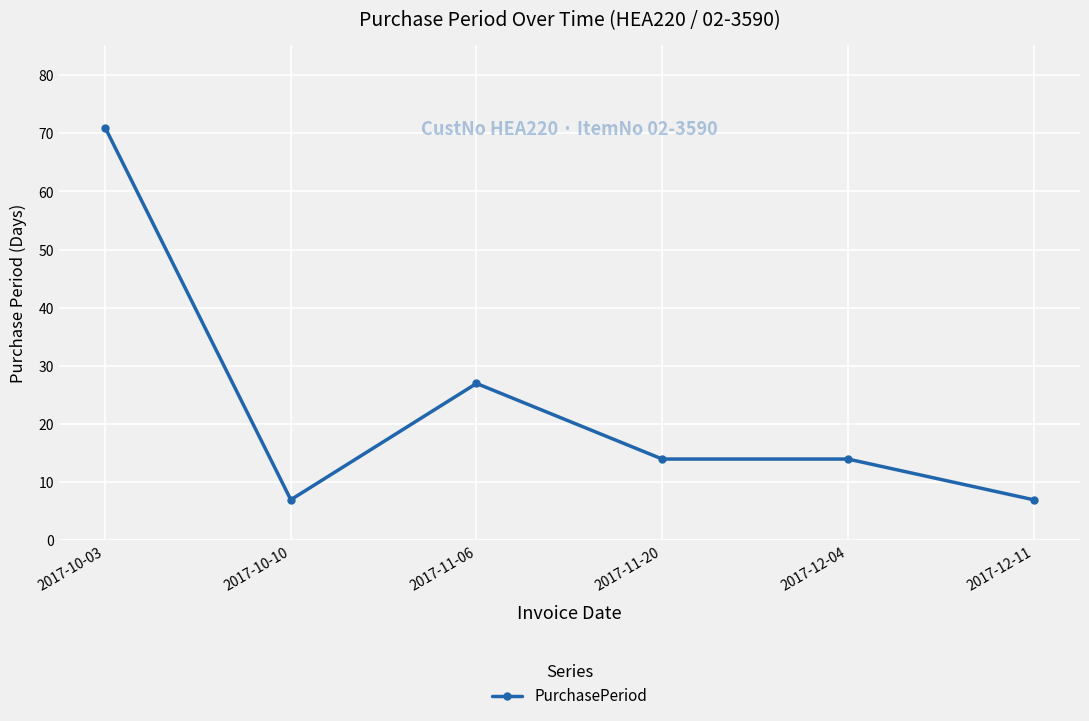

At which category does the data reach its first local peak?

2017-11-06